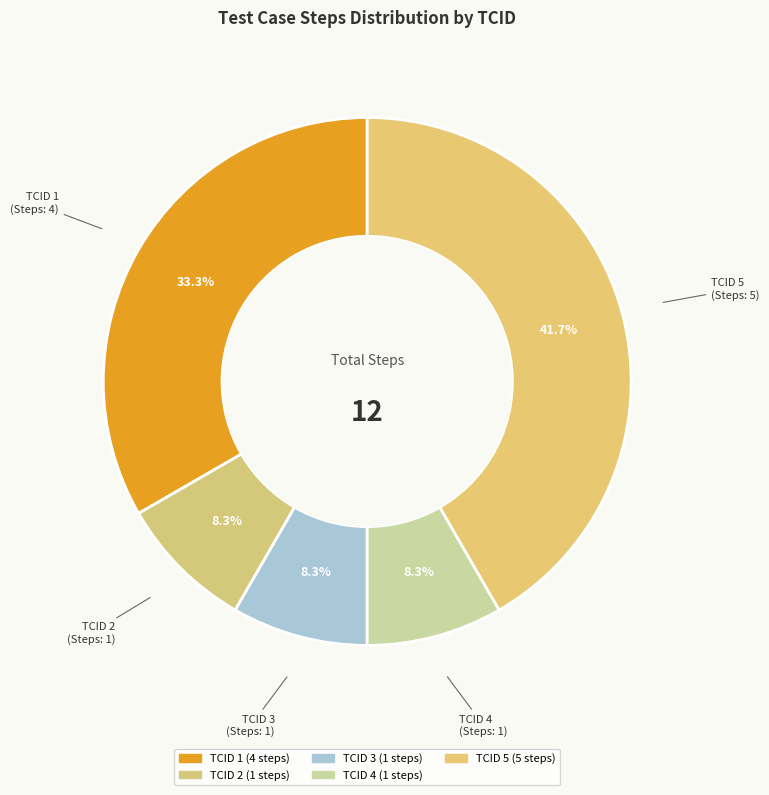

Count the number of slices in the pie.

5